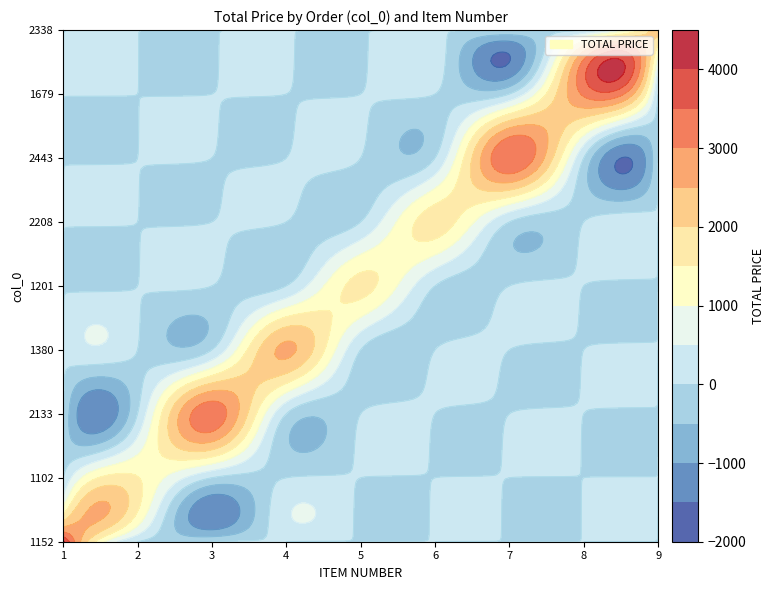

What is the difference between the maximum and minimum values in the 2338 series?

2500.0